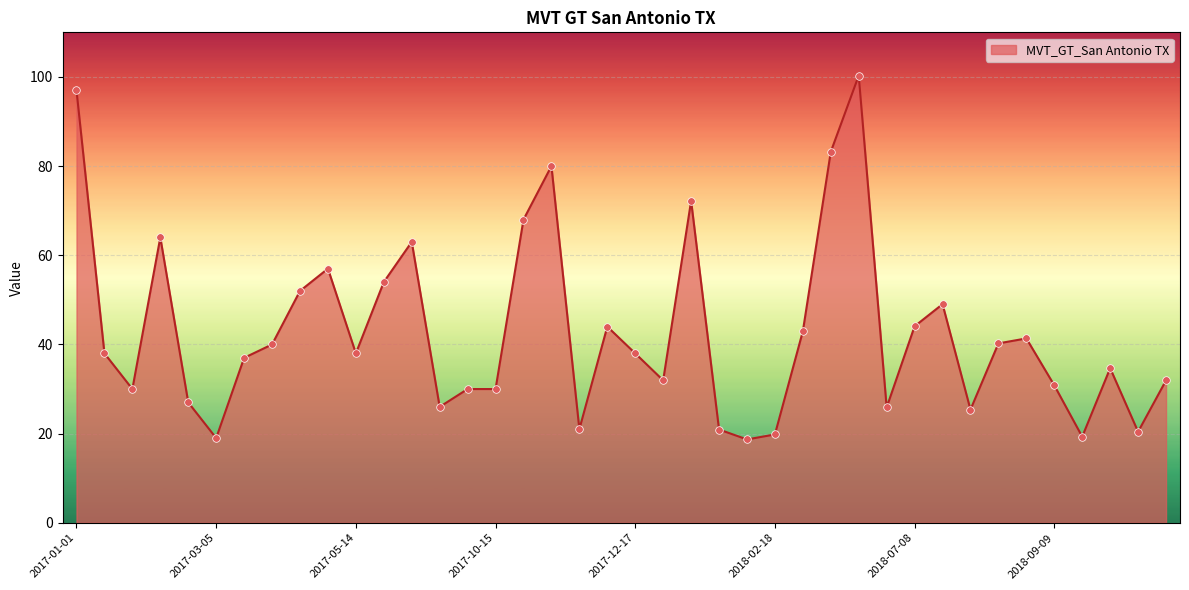

What is the difference between the maximum and minimum values?

81.6